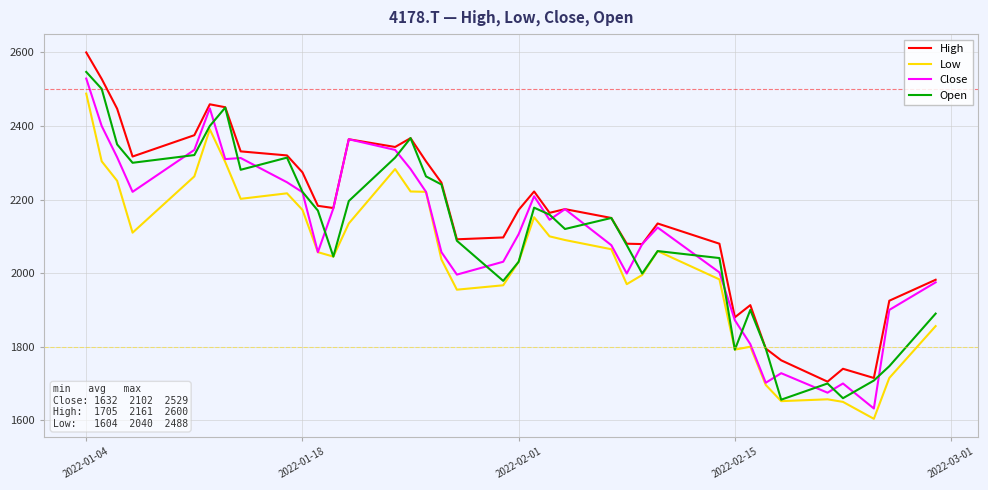

True or false: High and Low cross at least once.

False